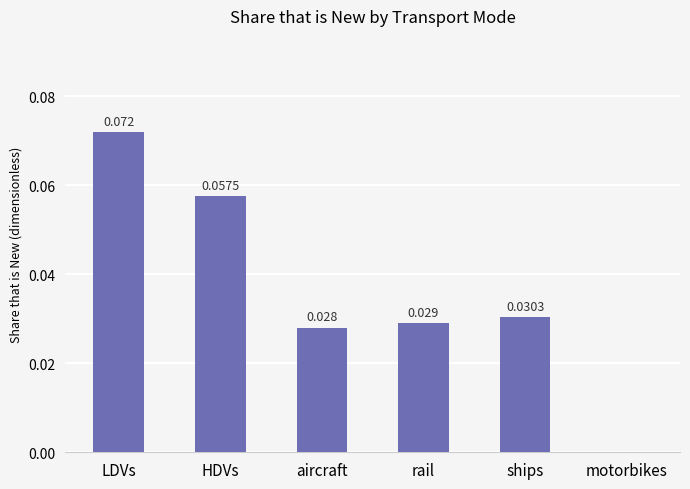

The chart shows a value of 0.0 at aircraft. True or false?

True